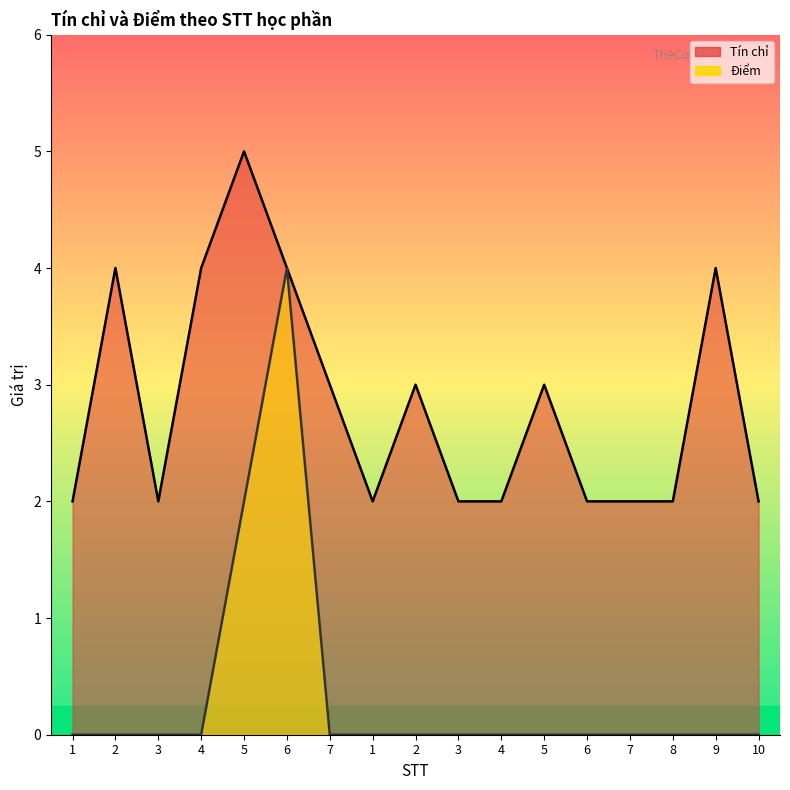

Where is the first local minimum for Tín chỉ?

3